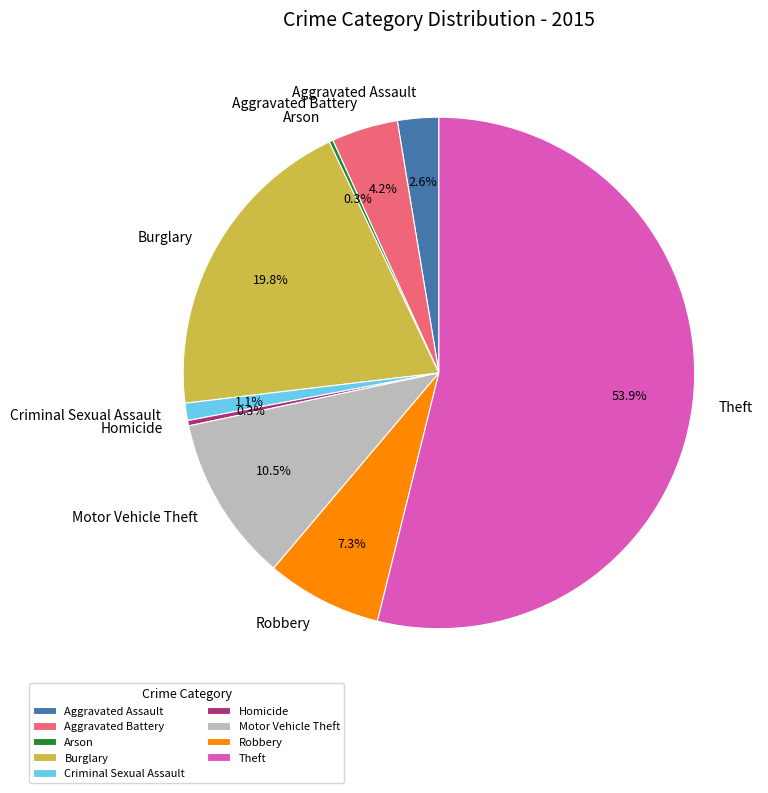

What is the largest slice in the pie chart?

Theft